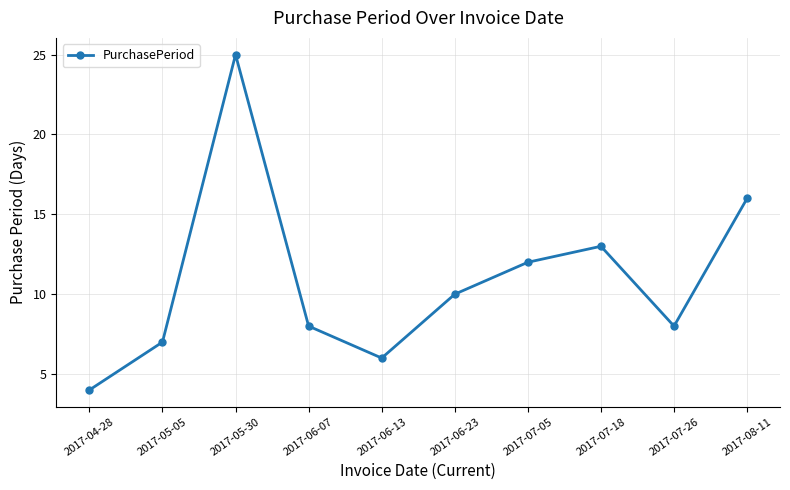

What is the value of the 8th point from the left?

13